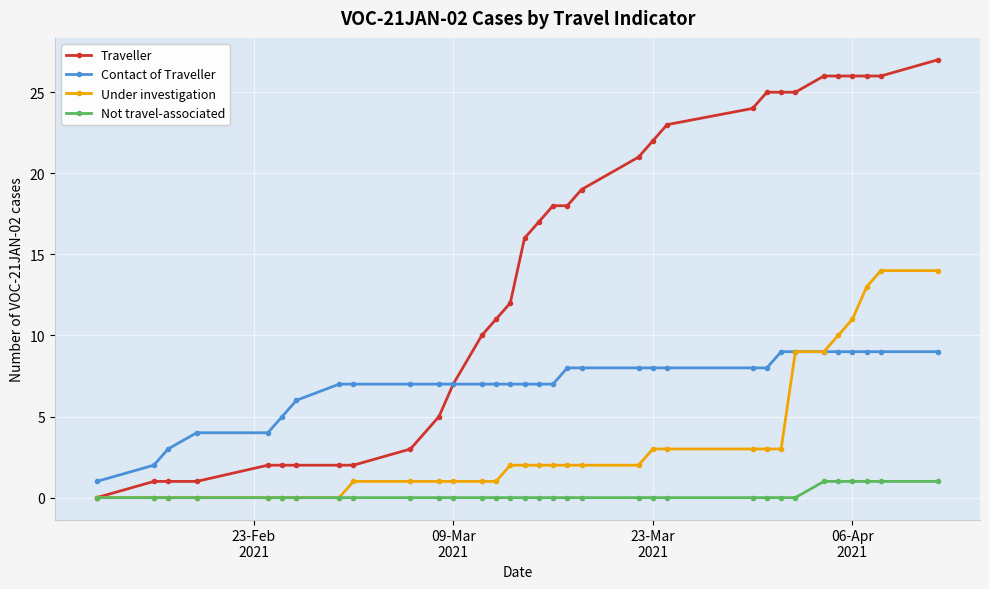

List the series in order of their overall mean, lowest first.

Not travel-associated, Under investigation, Contact of Traveller, Traveller